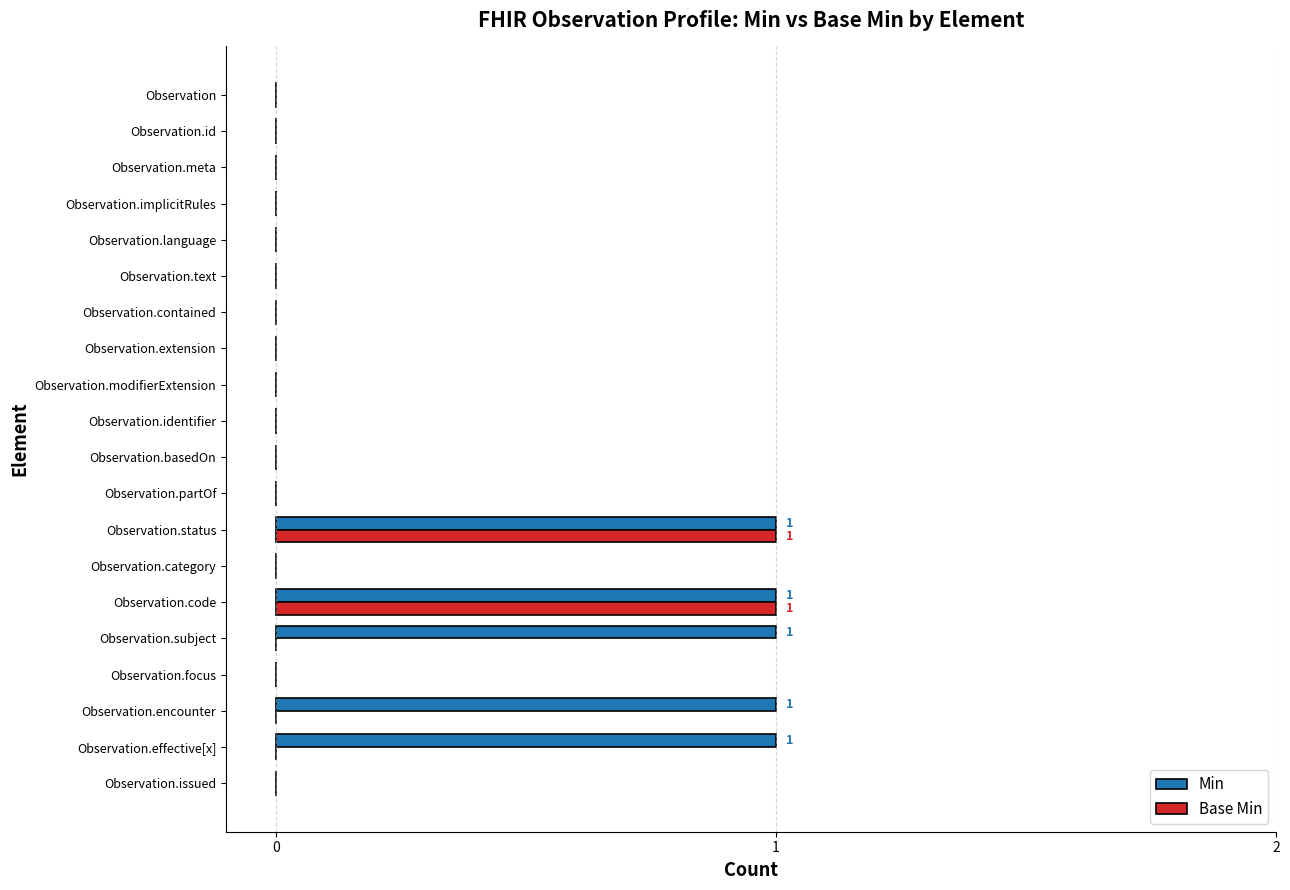

The Min series shows 1 at Observation.basedOn. True or false?

False